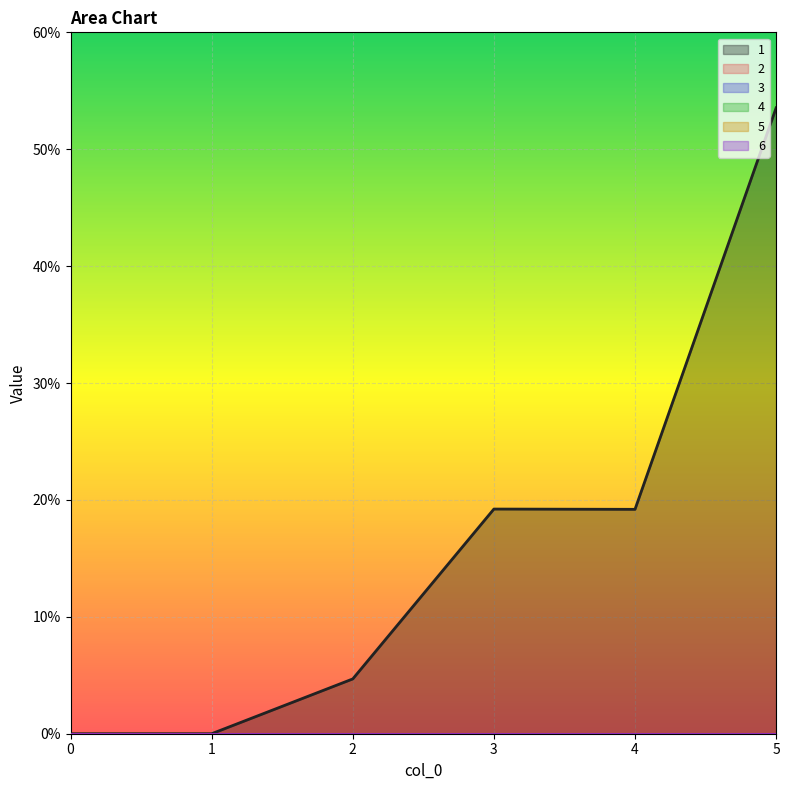

At which category is the sum across all series the highest?

5